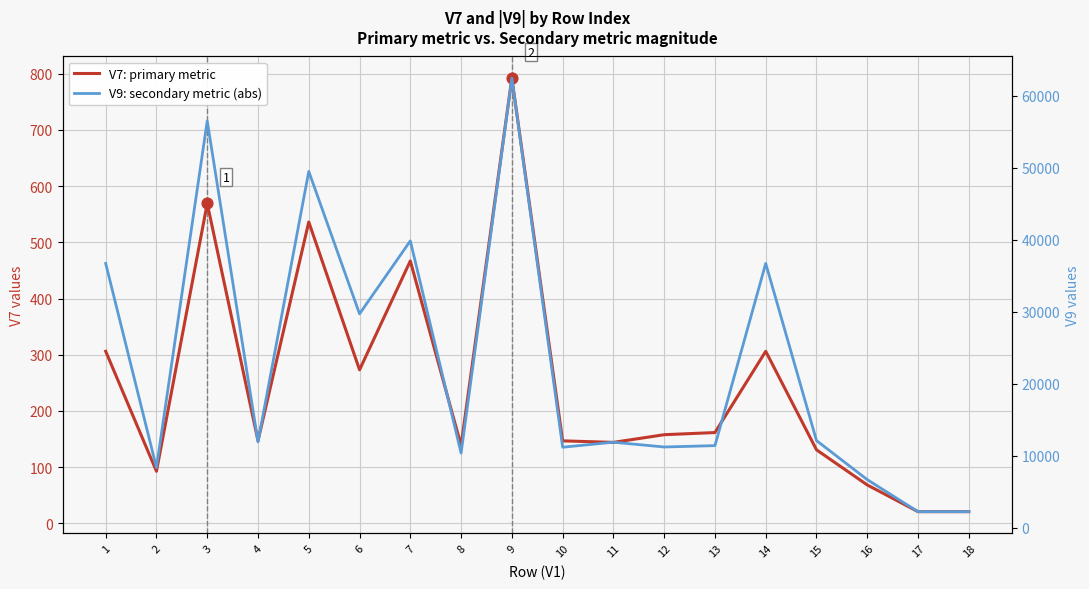

Is the value of V7: primary metric at 13 greater than the value of V9: secondary metric (abs) at 14?

No